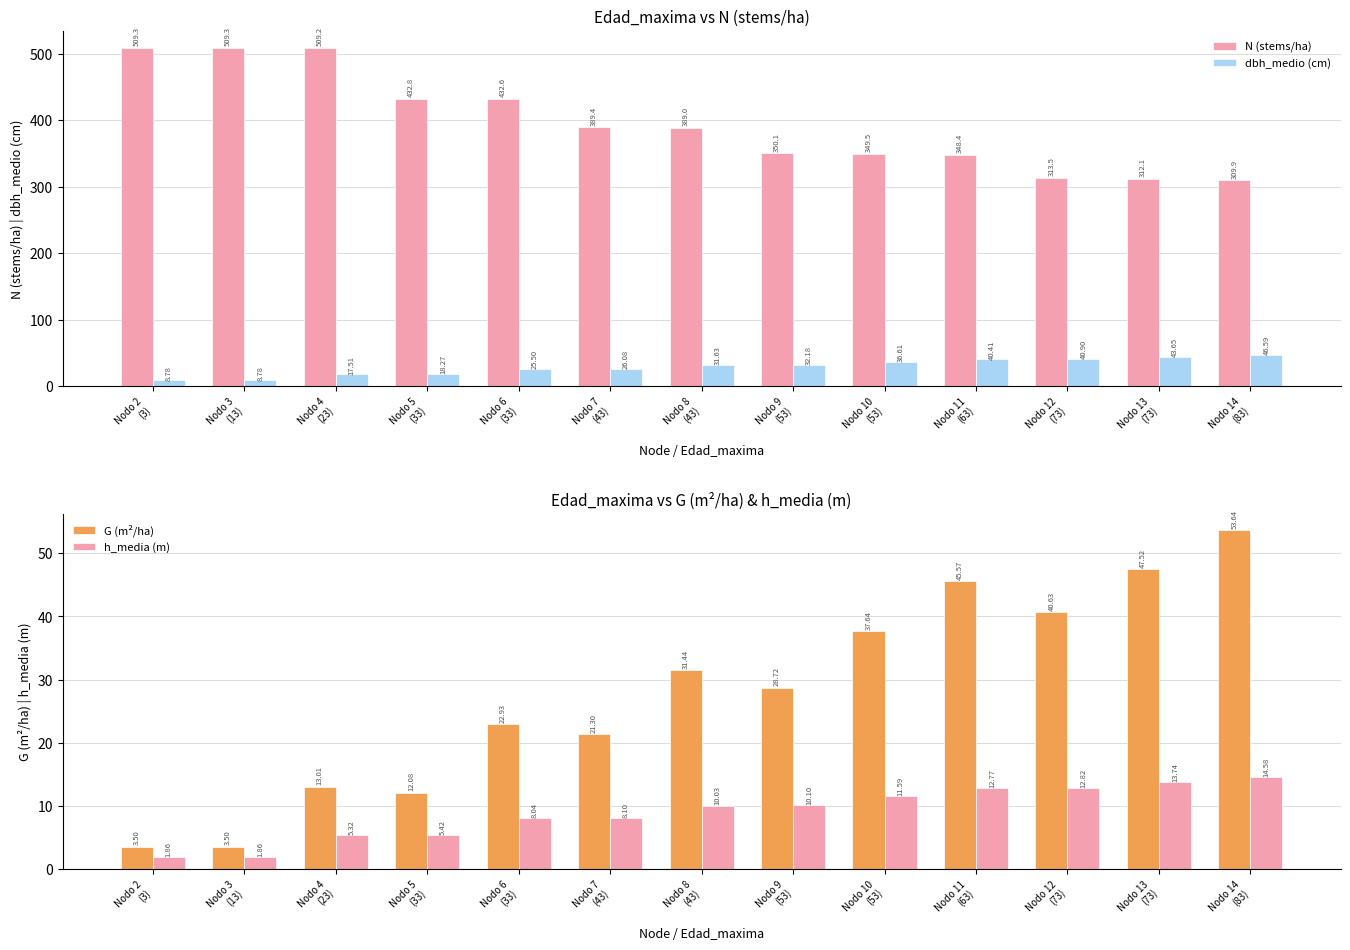

Reading right to left, transcribe all the data shown in this chart.

N (stems/ha): Nodo 14
(83)=309.9	Nodo 13
(73)=312.1	Nodo 12
(73)=313.5	Nodo 11
(63)=348.4	Nodo 10
(53)=349.5	Nodo 9
(53)=350.1	Nodo 8
(43)=389.0	Nodo 7
(43)=389.4	Nodo 6
(33)=432.6	Nodo 5
(33)=432.8	Nodo 4
(23)=509.2	Nodo 3
(13)=509.3	Nodo 2
(3)=509.3
dbh_medio (cm): Nodo 14
(83)=46.6	Nodo 13
(73)=43.6	Nodo 12
(73)=40.9	Nodo 11
(63)=40.4	Nodo 10
(53)=36.6	Nodo 9
(53)=32.2	Nodo 8
(43)=31.6	Nodo 7
(43)=26.1	Nodo 6
(33)=25.5	Nodo 5
(33)=18.3	Nodo 4
(23)=17.5	Nodo 3
(13)=8.8	Nodo 2
(3)=8.8
G (m²/ha): Nodo 14
(83)=53.6	Nodo 13
(73)=47.5	Nodo 12
(73)=40.6	Nodo 11
(63)=45.6	Nodo 10
(53)=37.6	Nodo 9
(53)=28.7	Nodo 8
(43)=31.4	Nodo 7
(43)=21.3	Nodo 6
(33)=22.9	Nodo 5
(33)=12.1	Nodo 4
(23)=13.0	Nodo 3
(13)=3.5	Nodo 2
(3)=3.5
h_media (m): Nodo 14
(83)=14.6	Nodo 13
(73)=13.7	Nodo 12
(73)=12.8	Nodo 11
(63)=12.8	Nodo 10
(53)=11.6	Nodo 9
(53)=10.1	Nodo 8
(43)=10.0	Nodo 7
(43)=8.1	Nodo 6
(33)=8.0	Nodo 5
(33)=5.4	Nodo 4
(23)=5.3	Nodo 3
(13)=1.9	Nodo 2
(3)=1.9